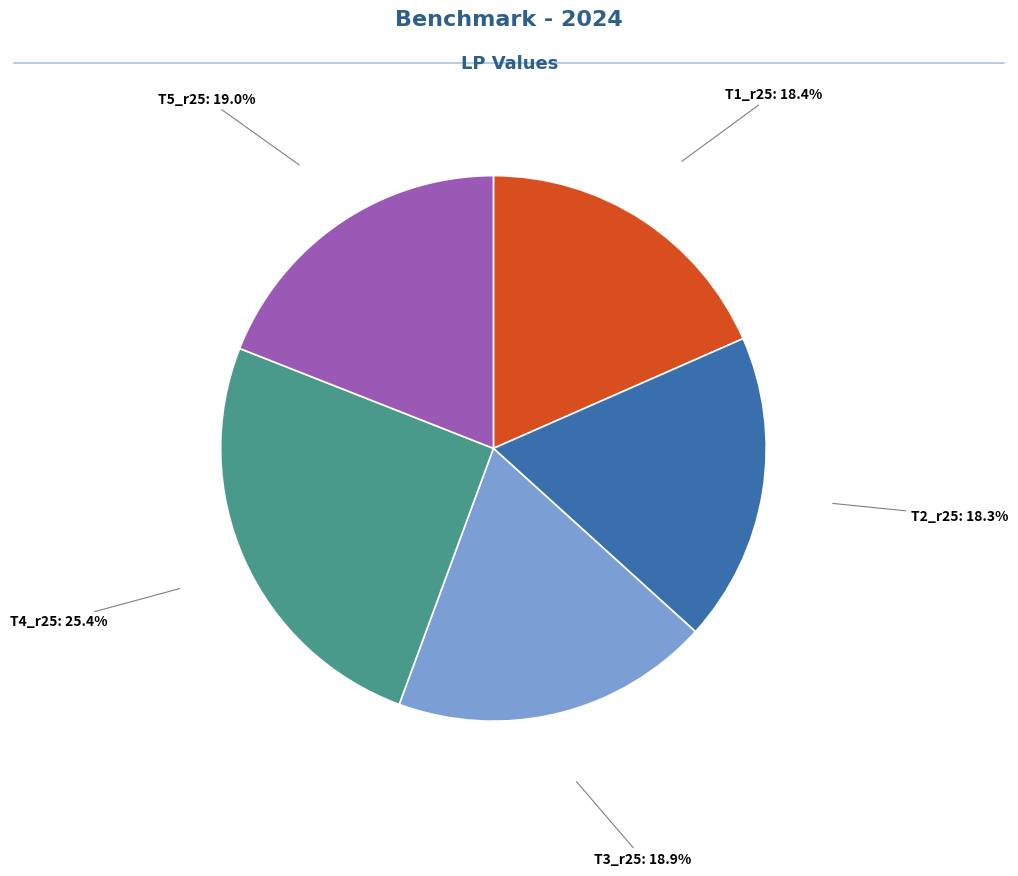

Does any single category account for the majority?

No